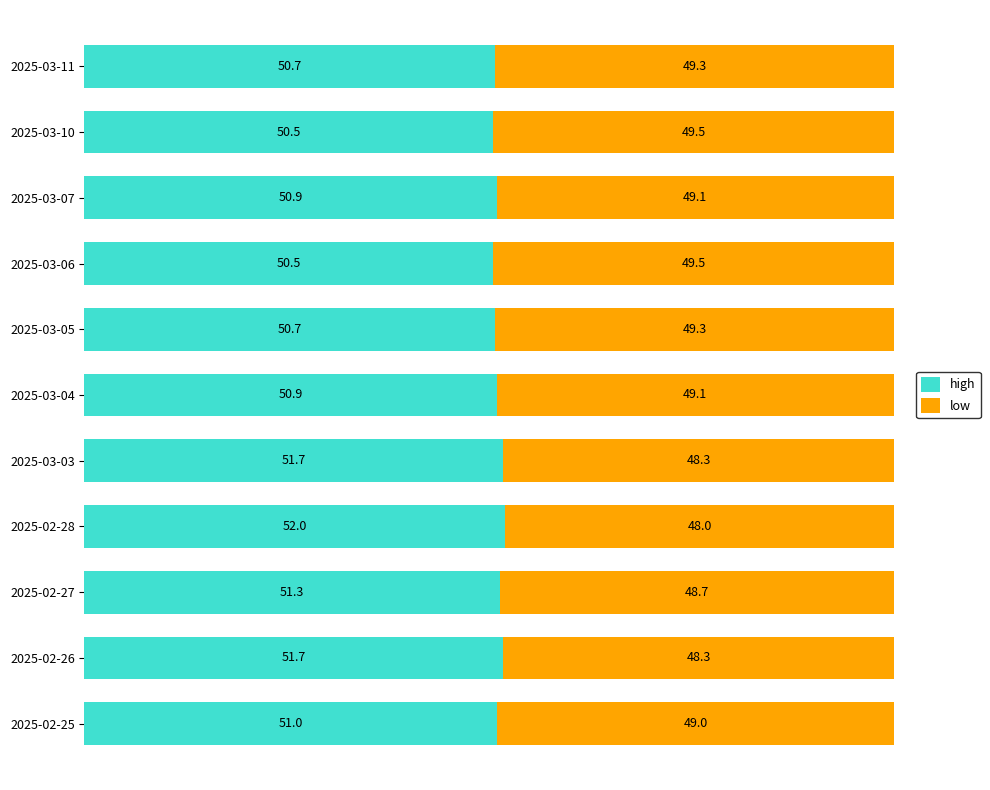

What is the total value across all series at 2025-03-06?

100.0